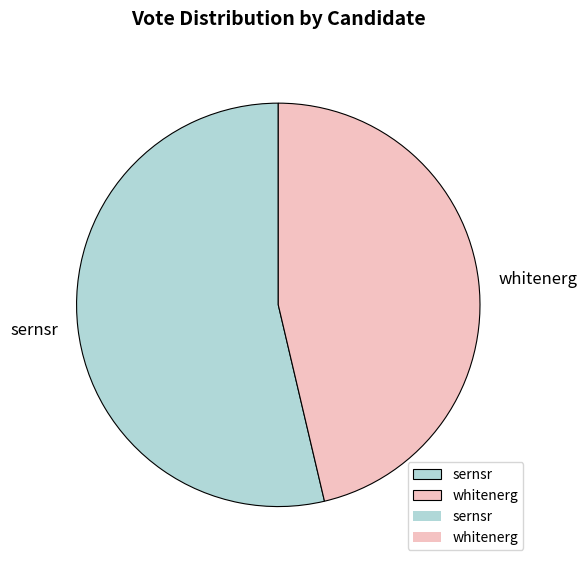

Is it true that sernsr is 61% of the pie?

False